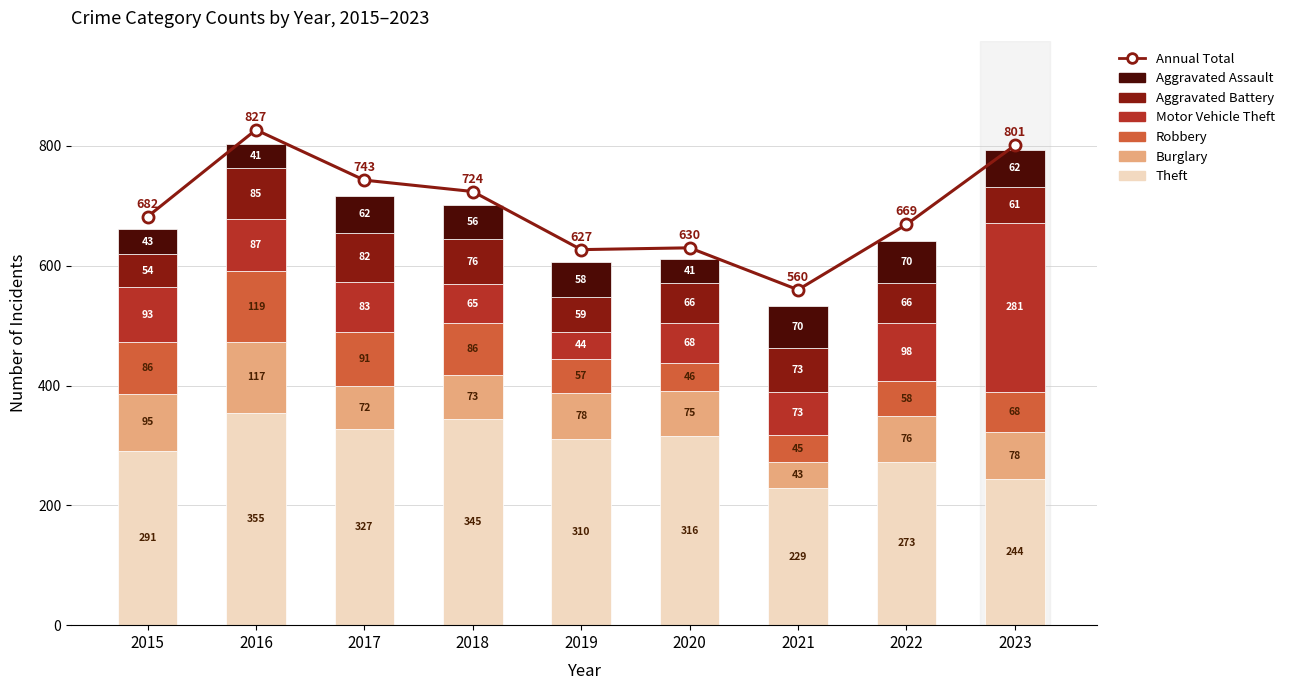

What is the value of the Burglary bar at the 6th from the left?

75